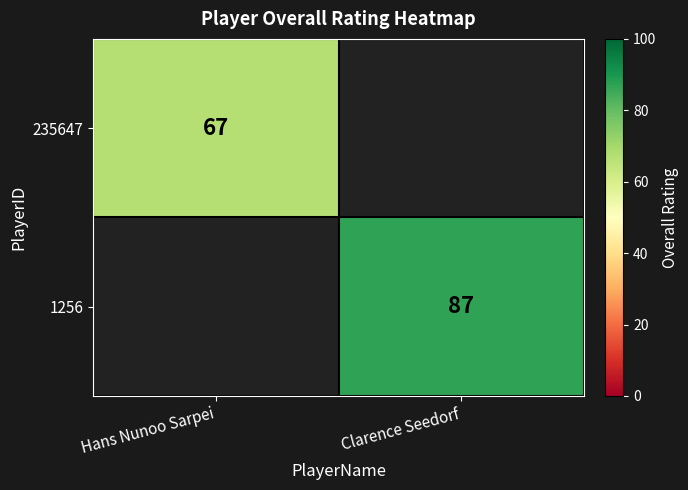

Is it true that 1256 equals 29 at Clarence Seedorf?

False